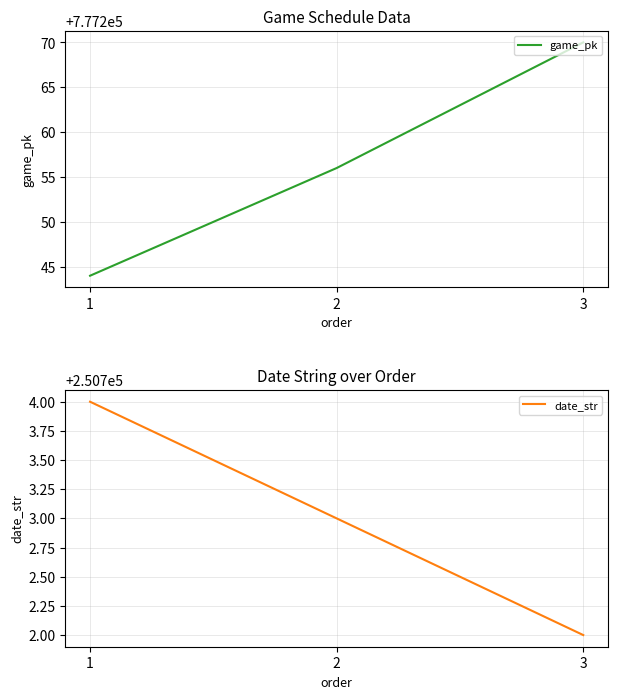

At which label does game_pk first exceed 777256?

3